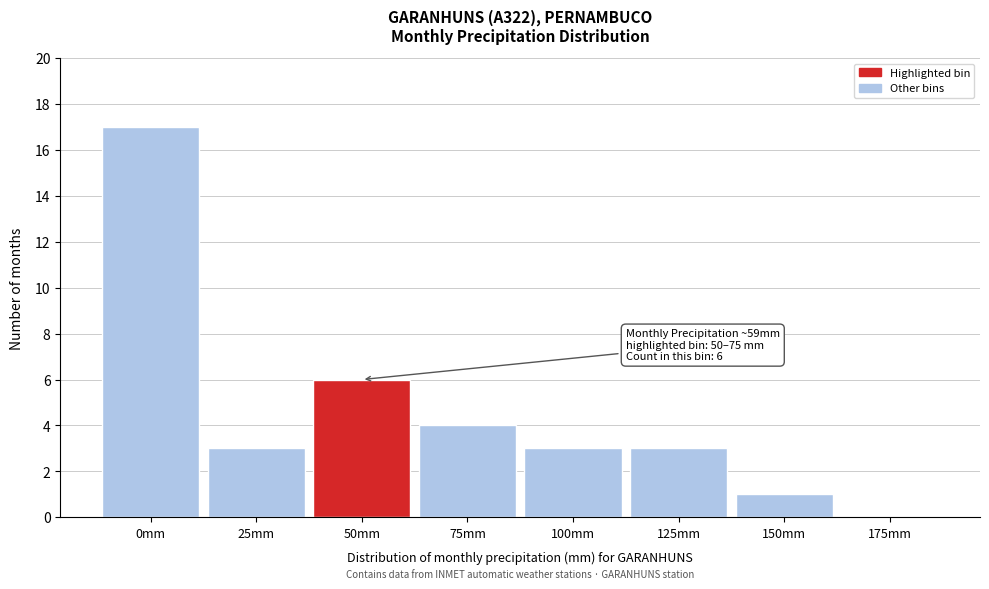

Reading left to right, extract all data points from this chart.

0mm=17	25mm=3	50mm=6	75mm=4	100mm=3	125mm=3	150mm=1	175mm=0